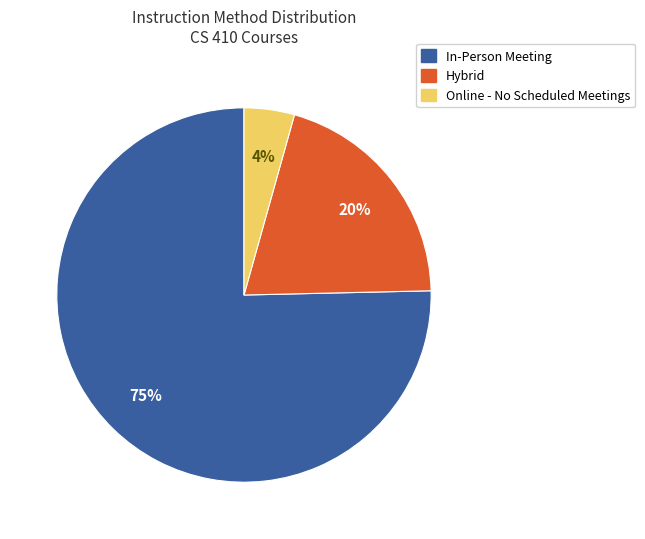

Which slice is the largest?

In-Person Meeting